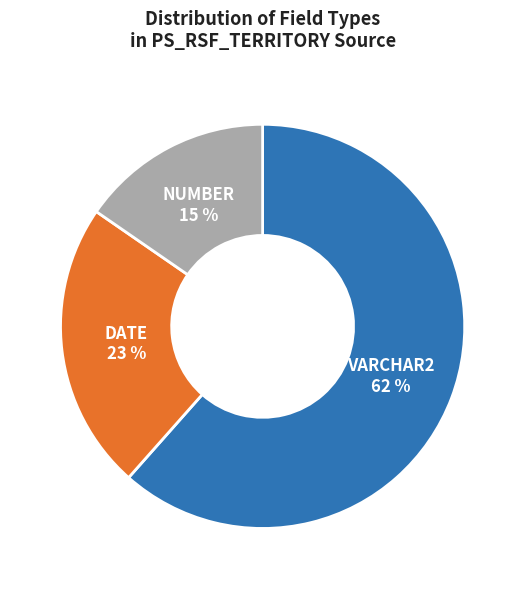

How many slices are in this pie chart?

3